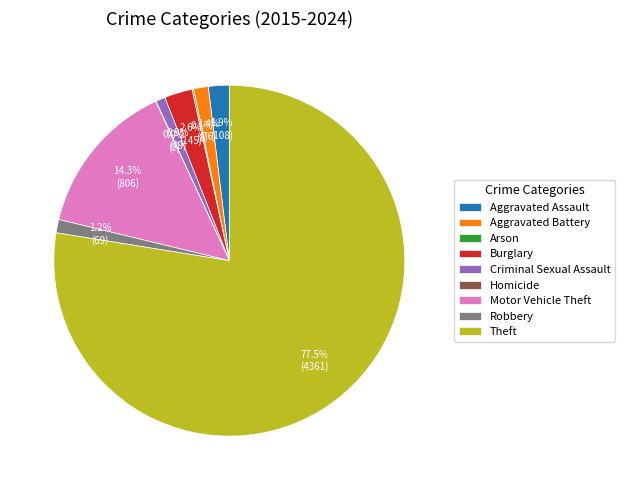

Approximately how many times larger is the value at Robbery compared to Burglary?

0.5